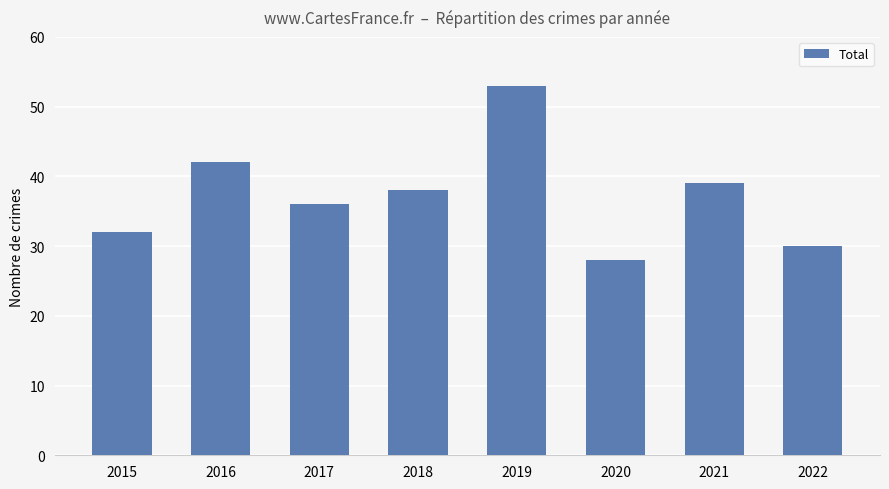

What is the average value?

37